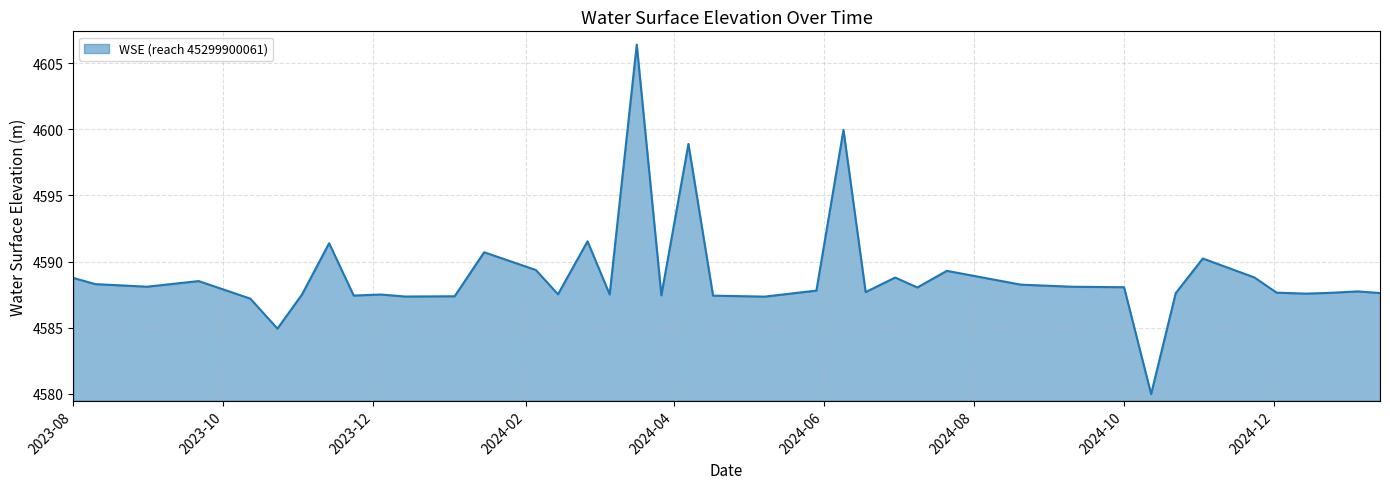

What is the minimum value shown in the chart?

4580.0